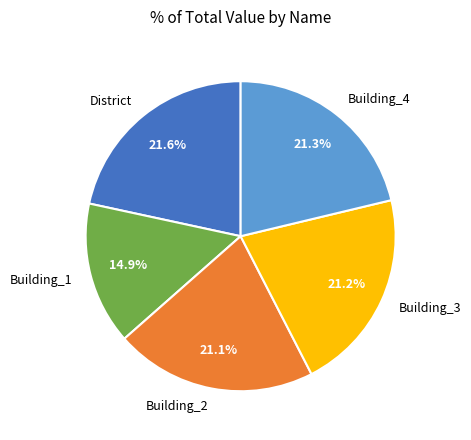

What percentage is the Building_3 slice, to the nearest percent?

21%